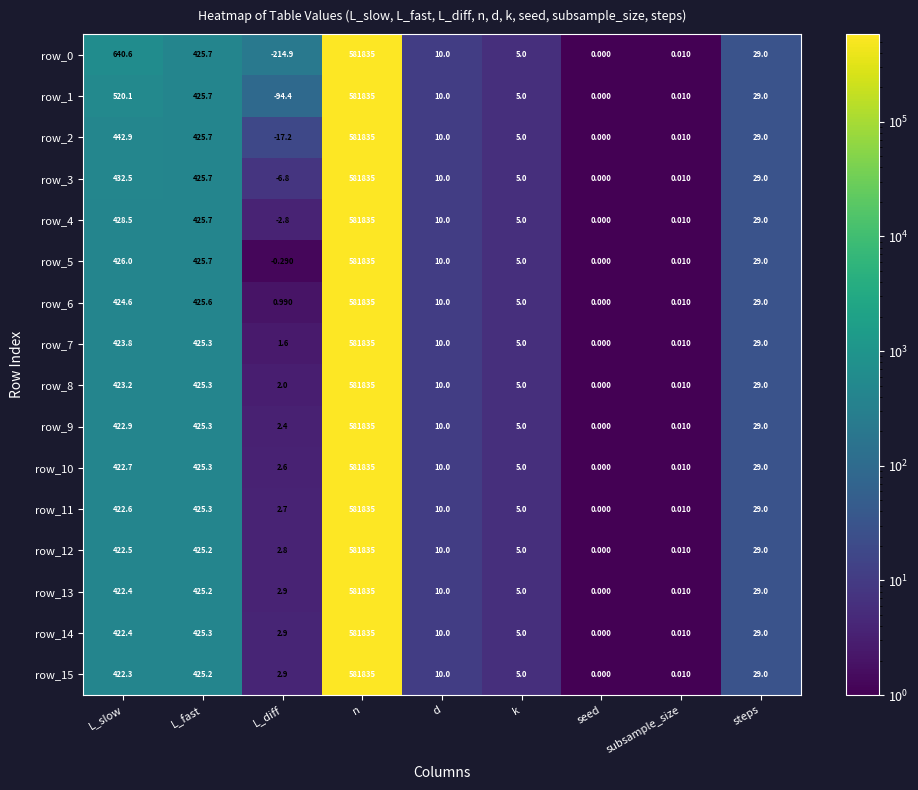

Read the row_2 value at L_diff.

-17.2